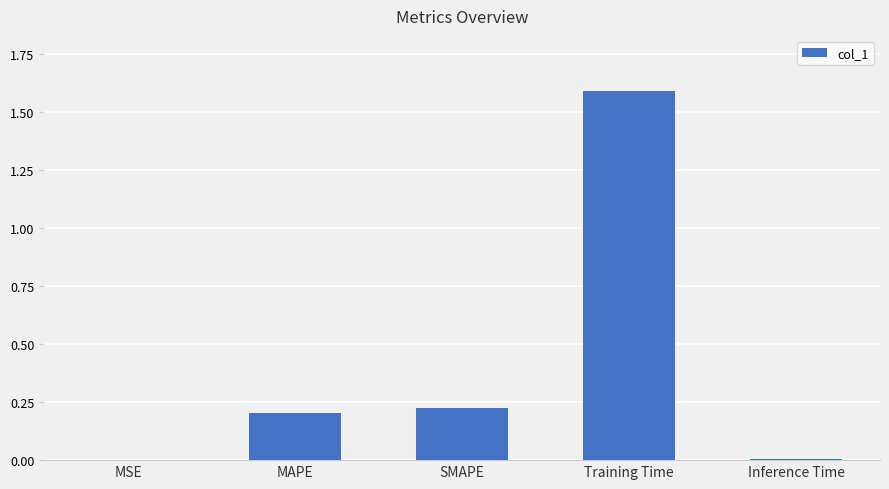

What is the sum of all values?

2.0